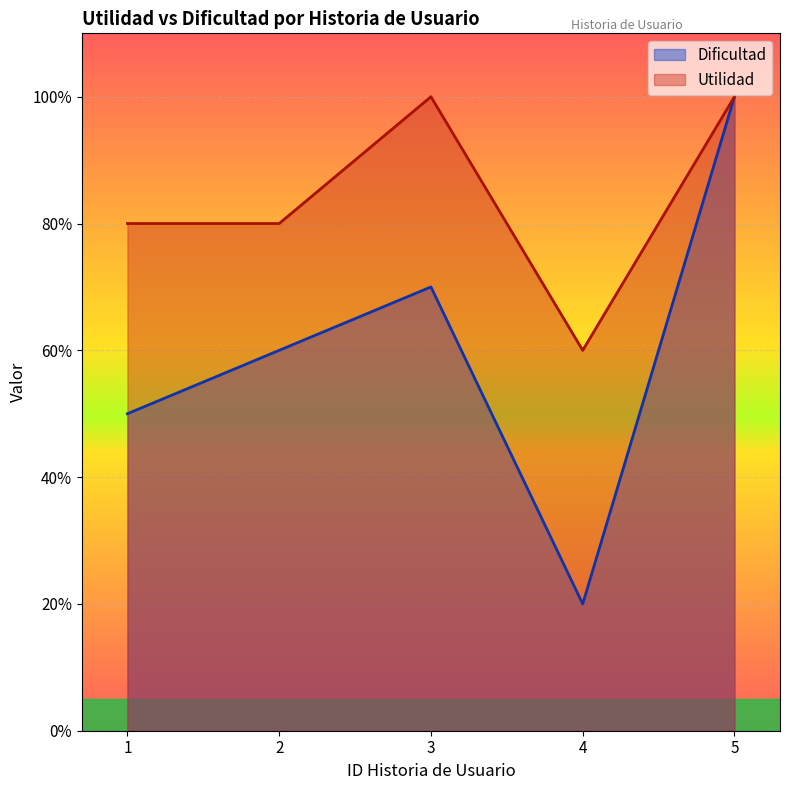

What is the highest value of the Utilidad series?

100